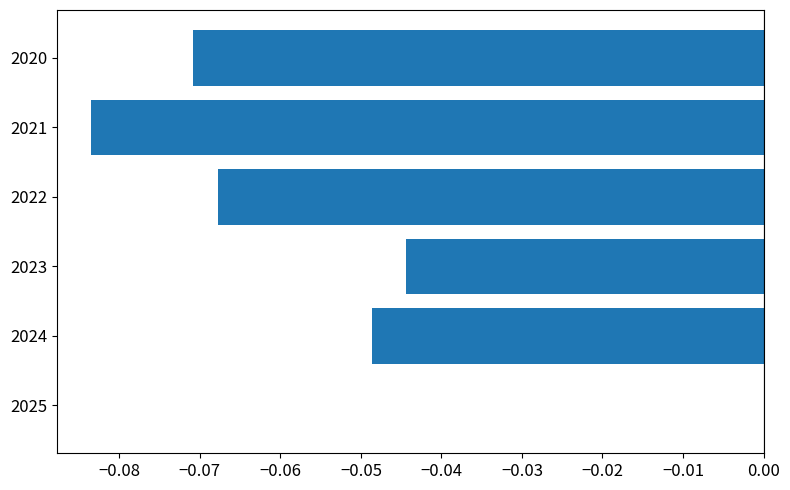

What is the sum of all values?

-0.3